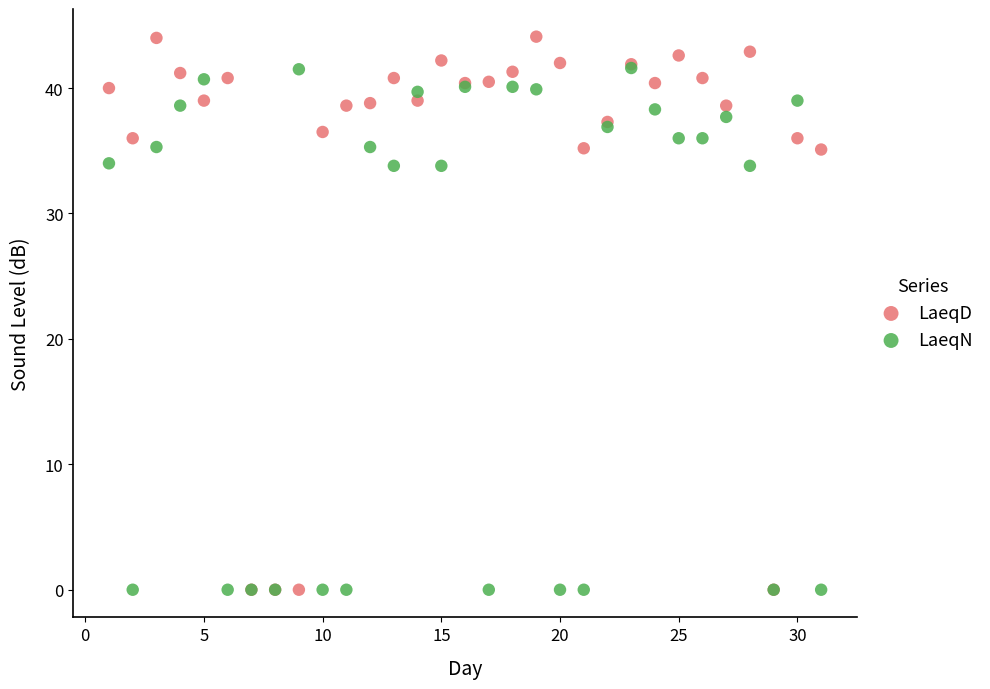

What are all the series names shown in the legend?

LaeqD, LaeqN